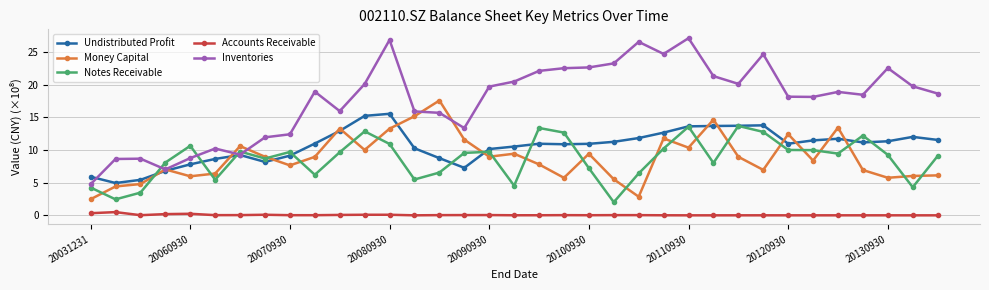

What is the value of the Notes Receivable point at the 15th from the left?

6.5